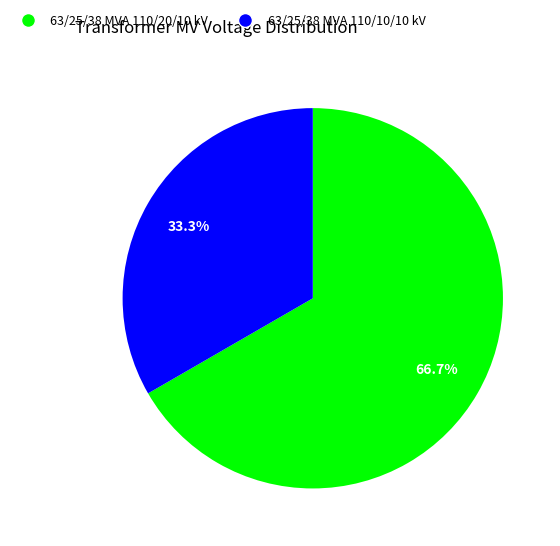

What is the ratio of the value at 63/25/38 MVA 110/20/10 kV to the value at 63/25/38 MVA 110/10/10 kV?

2.0